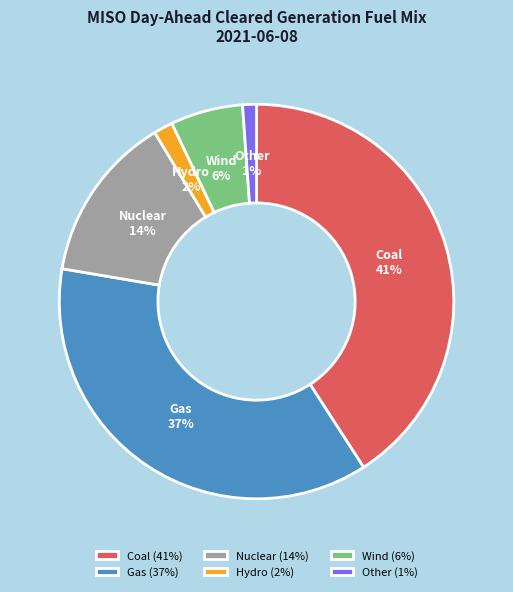

Does Coal account for over 50% of the chart?

No